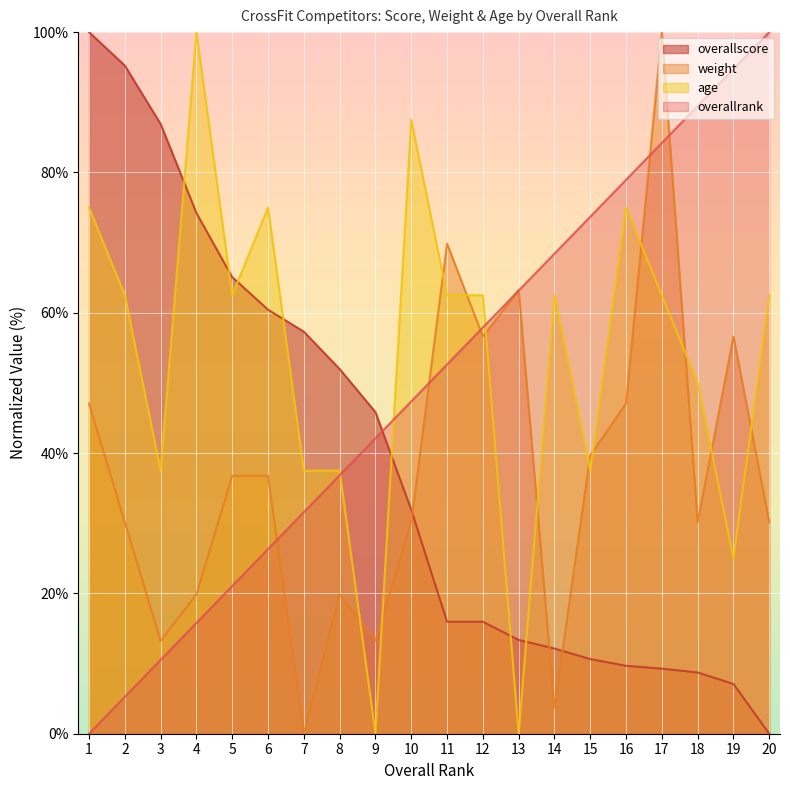

What is the average value of the overallrank series?

50.0